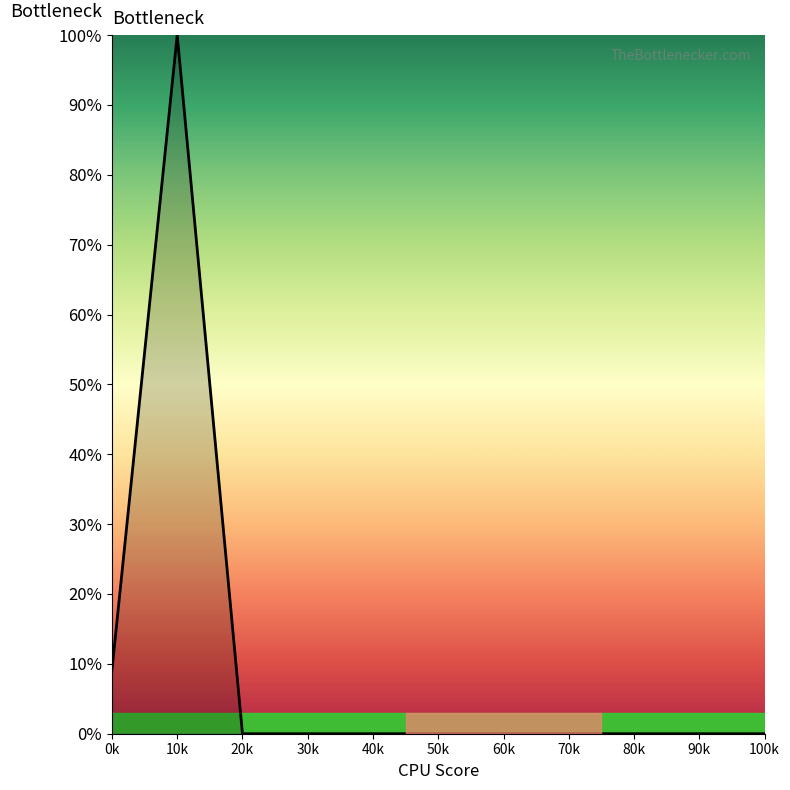

Is it true that the value at 50k is 0.0?

True